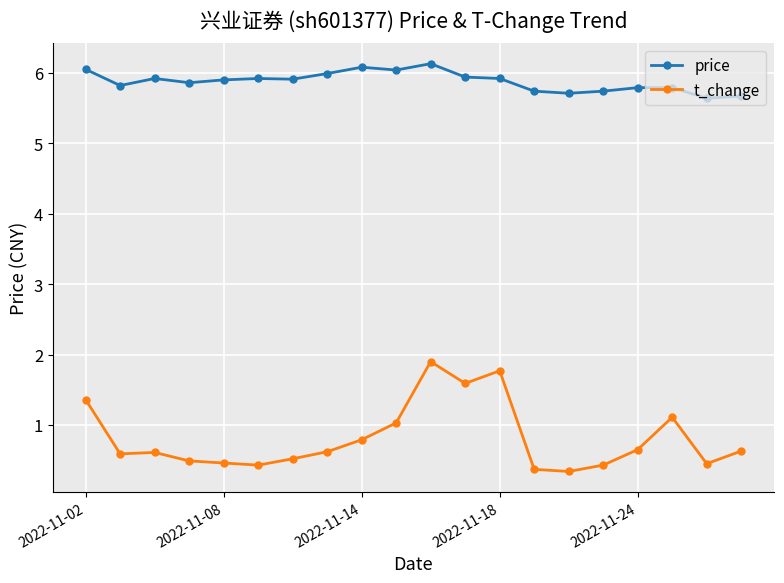

What is the highest value of the price series?

6.1